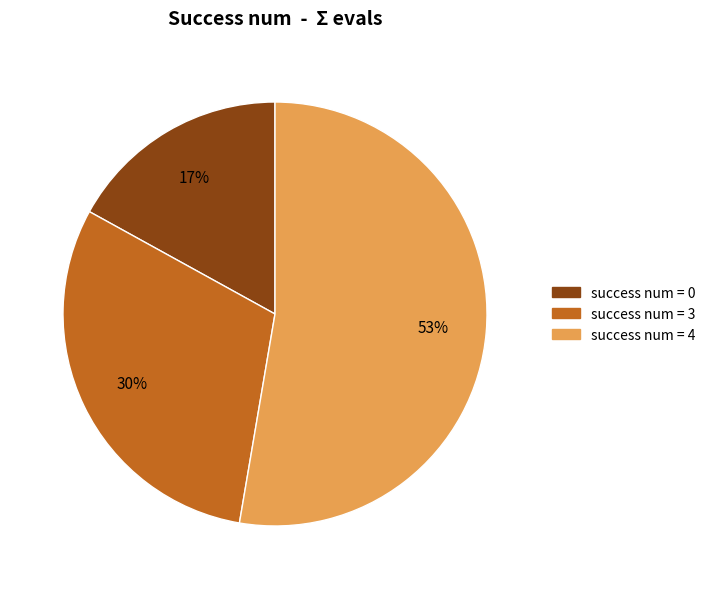

To the nearest percent, what is the average slice percentage?

33%